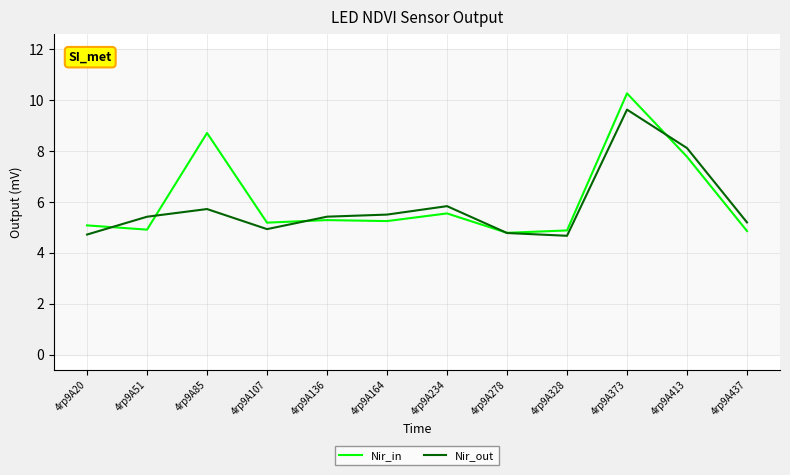

What is the total value across all series at 4rp9A85?

14.4